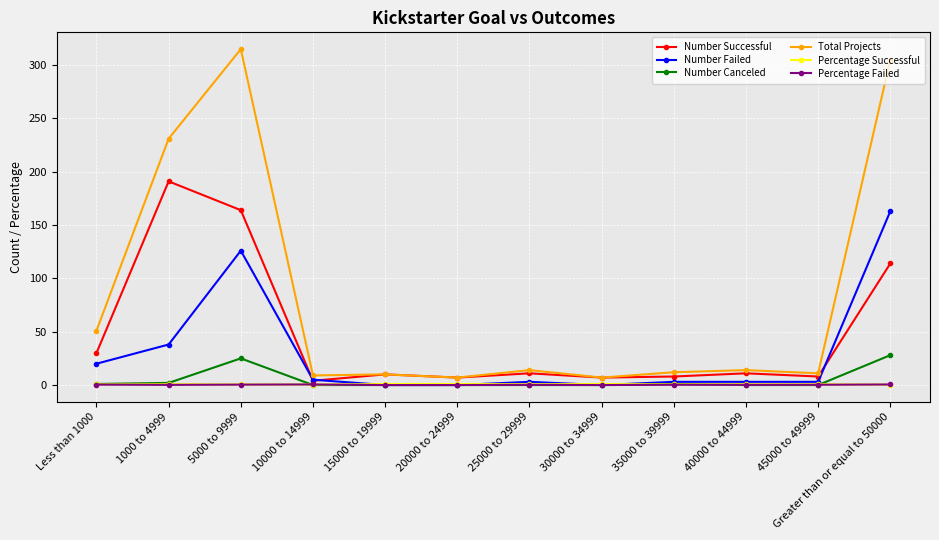

Which series has the largest range (max minus min)?

Total Projects